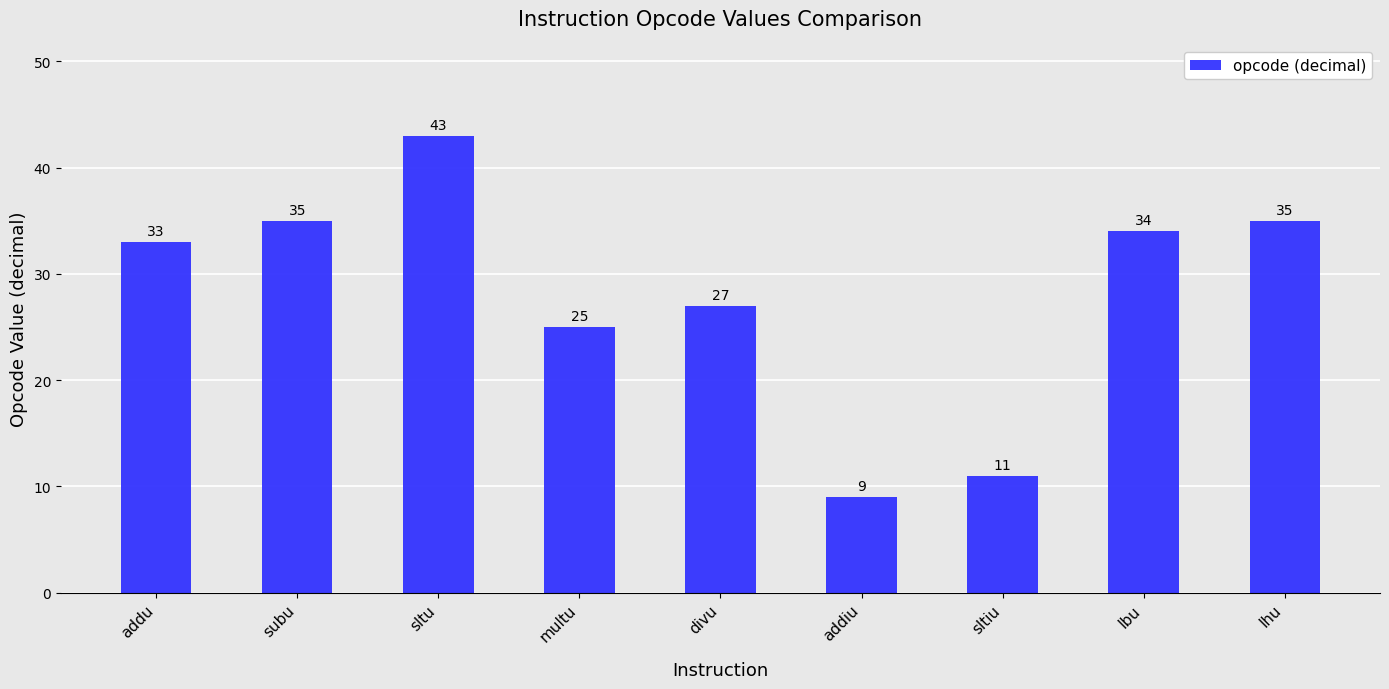

Reading left to right, what are all the values shown in this chart?

addu=33	subu=35	sltu=43	multu=25	divu=27	addiu=9	sltiu=11	lbu=34	lhu=35